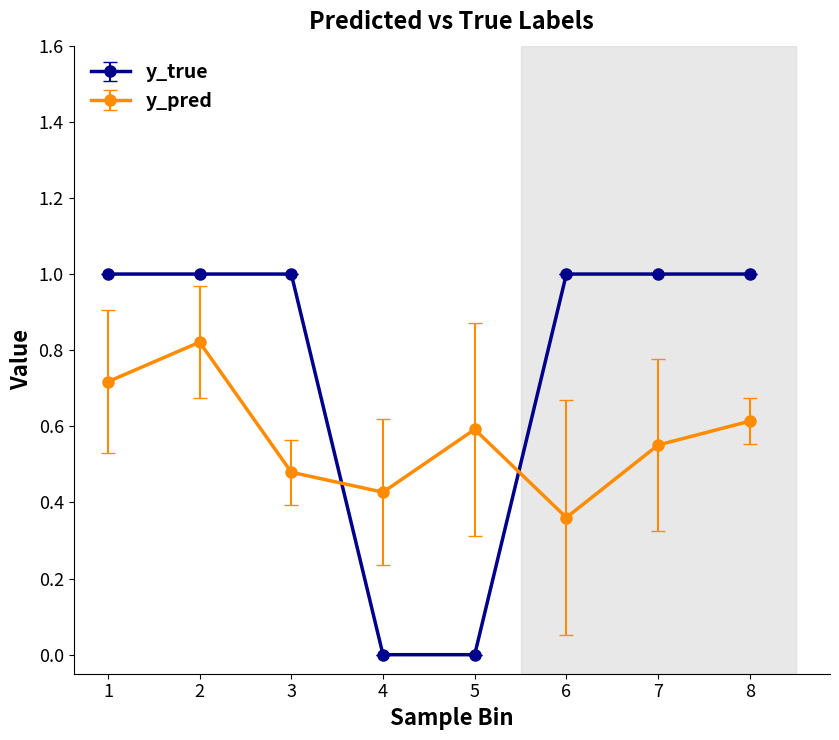

At 4, list the series in order from largest to smallest.

y_pred, y_true